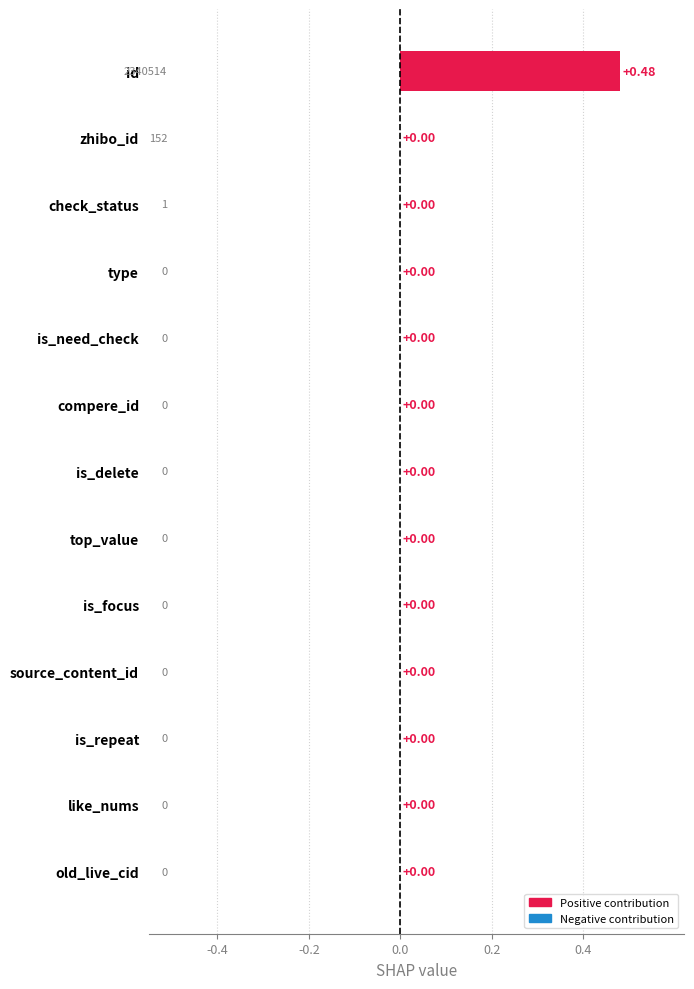

Which category has the highest value across all series?

id